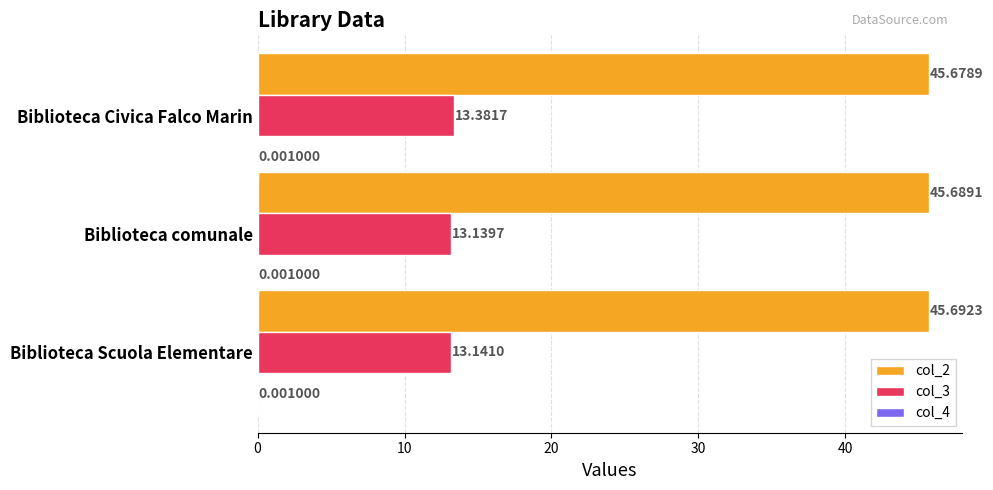

Where is col_2 nearest to the value 45?

Biblioteca Civica Falco Marin